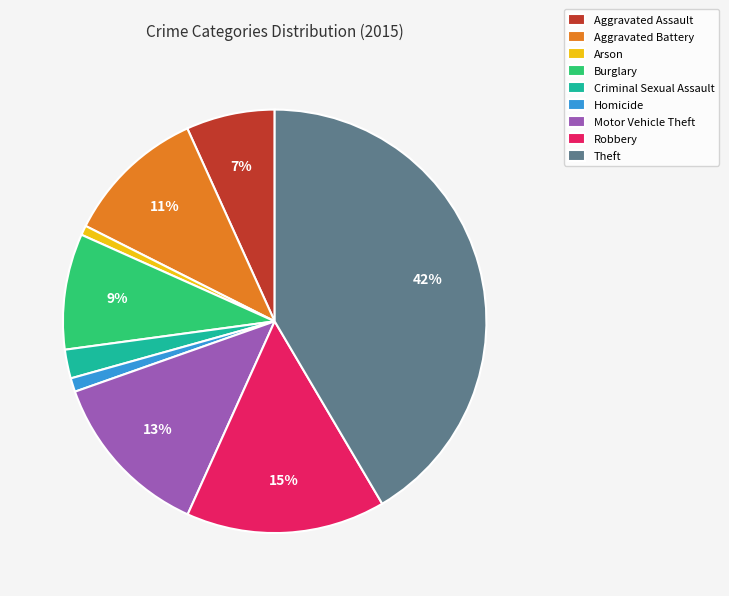

The Aggravated Assault slice represents 7% of the pie. True or false?

True